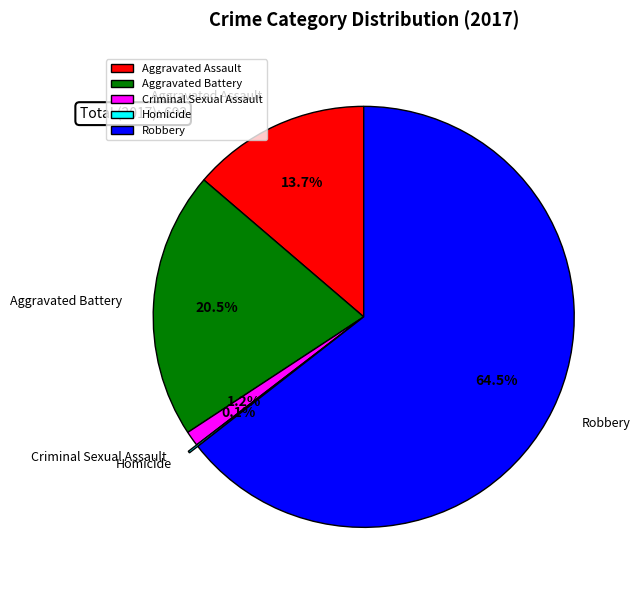

What portion of the pie excludes Aggravated Battery?

79.5%